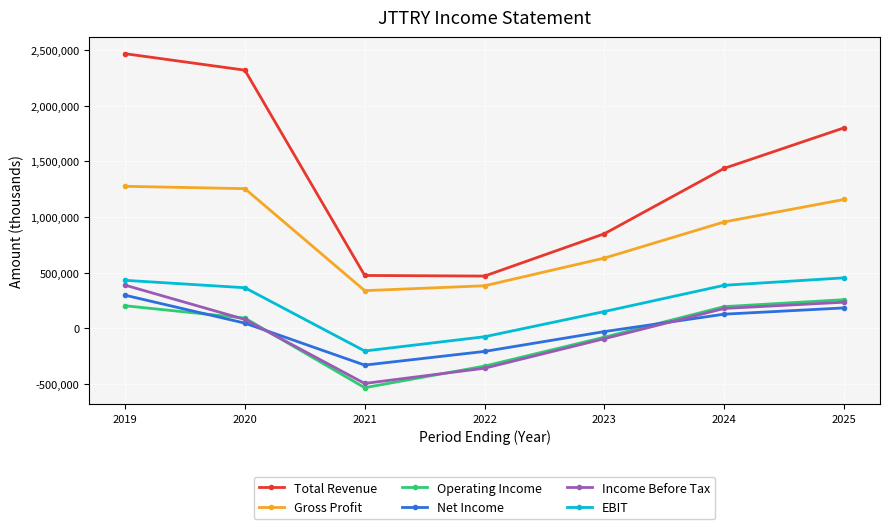

What is the smallest value displayed?

-533600